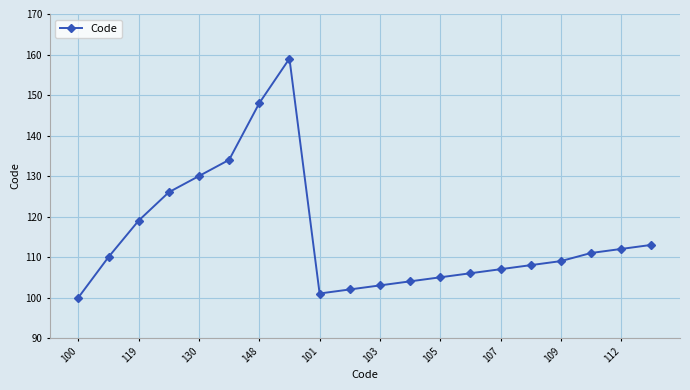

What is the difference between the maximum and second lowest values?

58